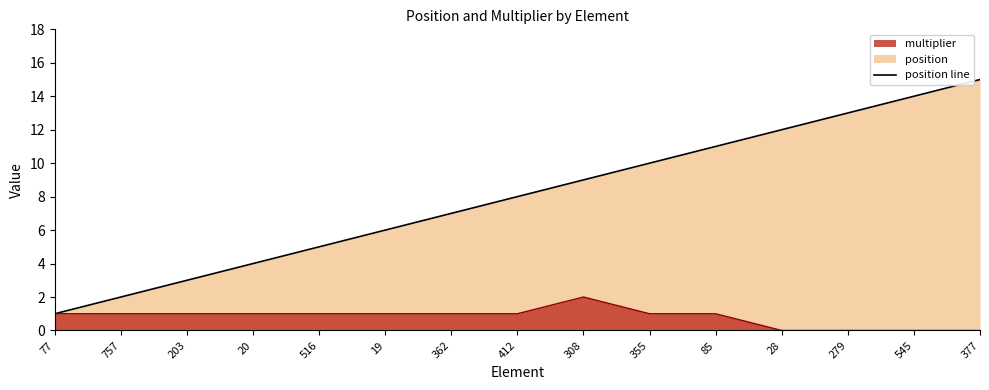

What is the sum of all position values?

120